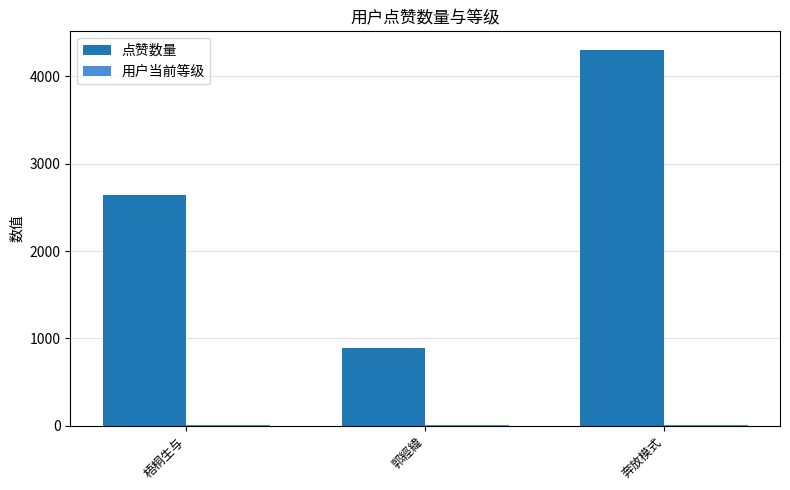

What is the greatest value displayed?

4301